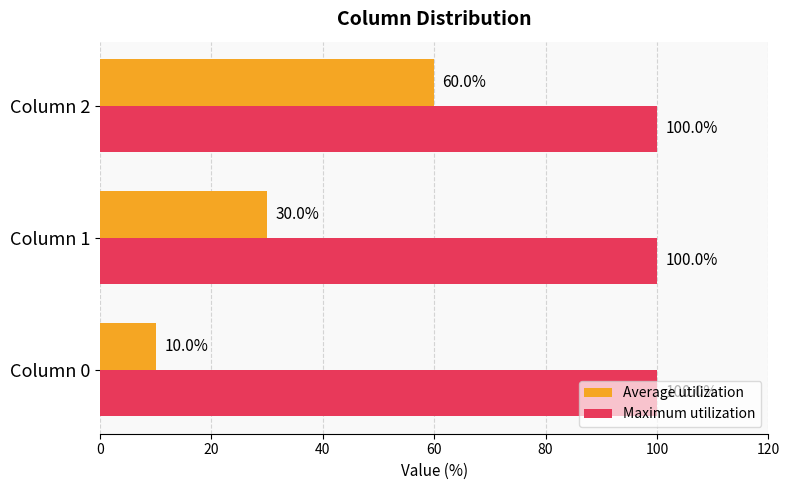

What is the maximum value shown in the chart?

100